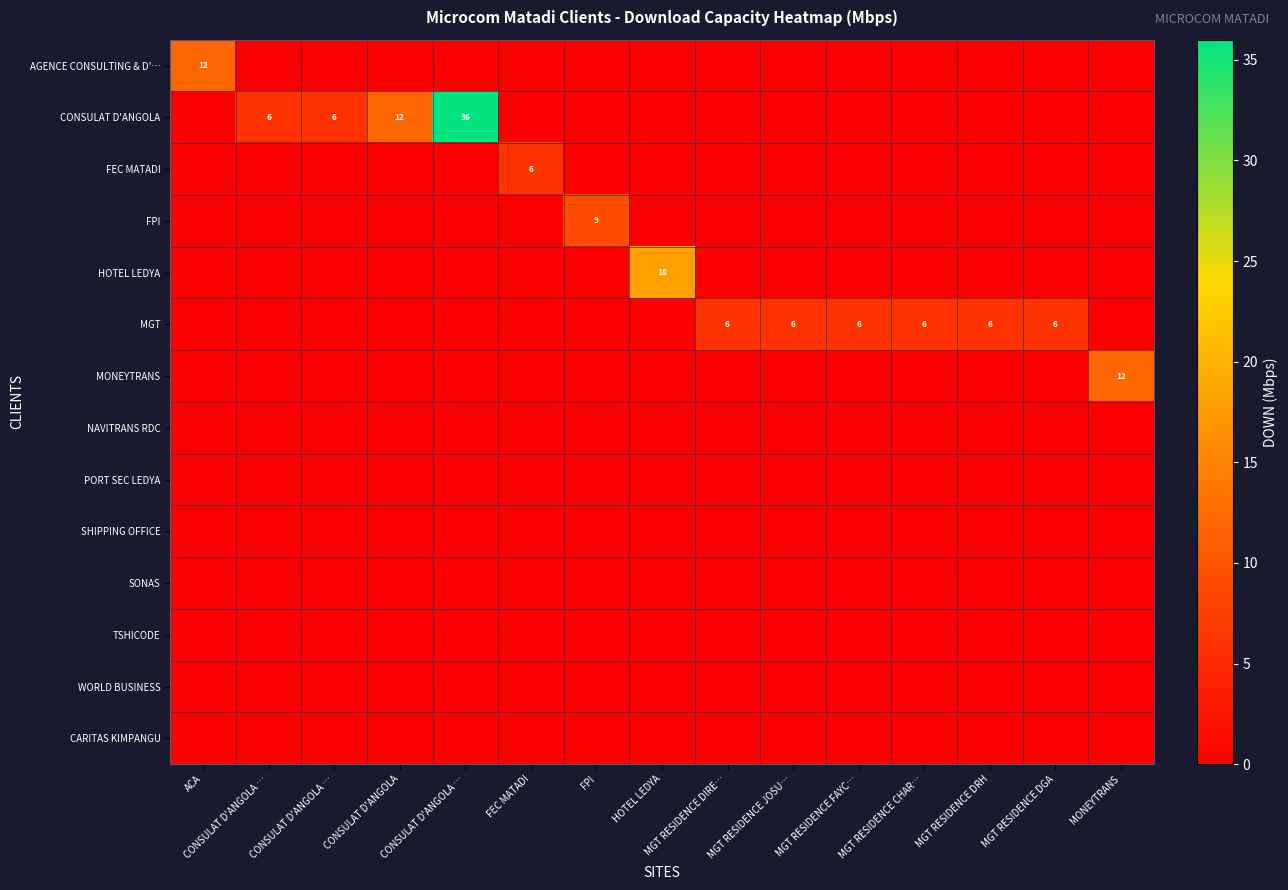

What is the difference between the maximum and minimum values in the MGT series?

6